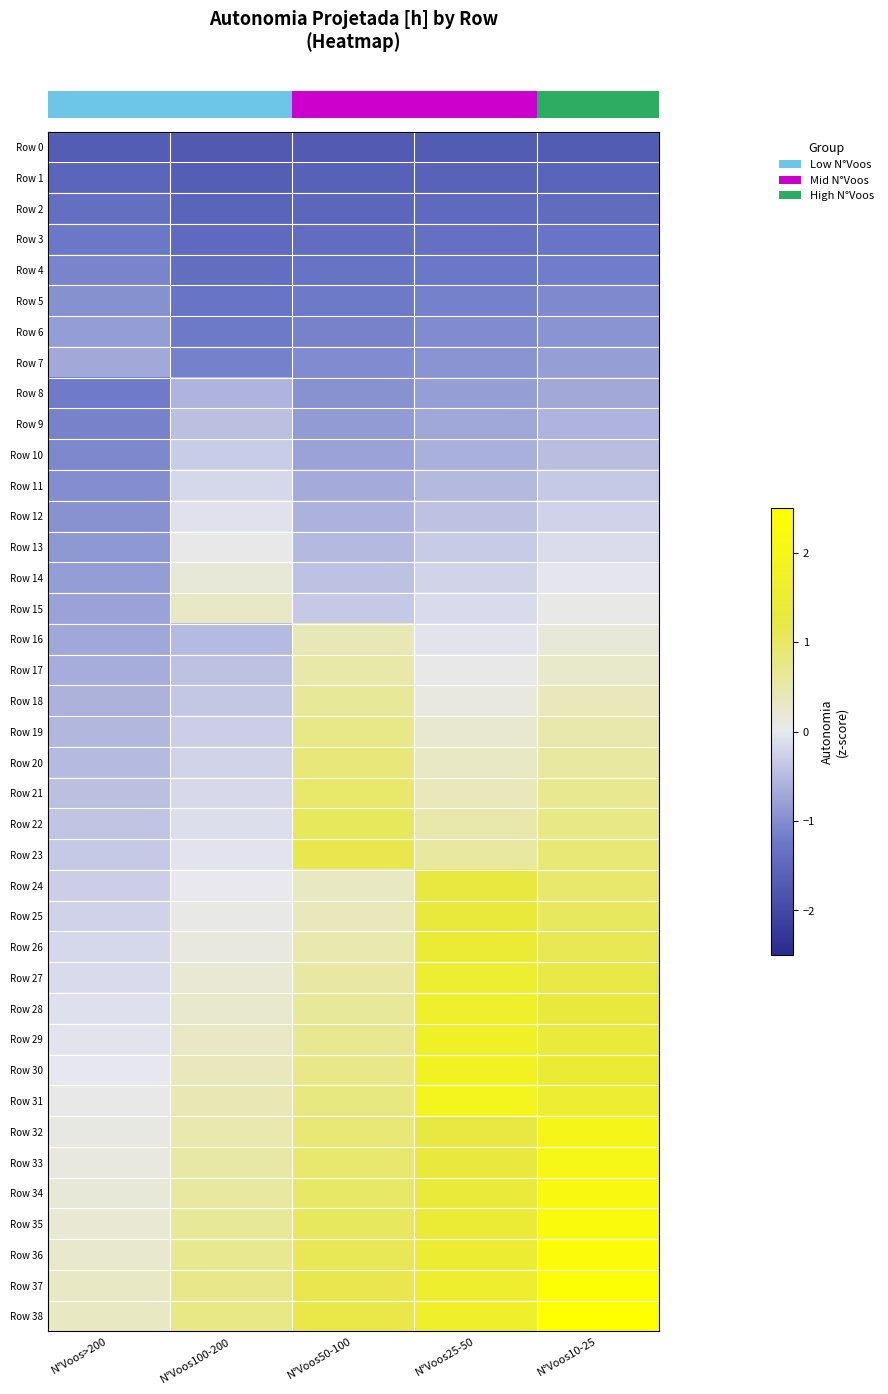

Reading left to right, list all the values displayed in this chart.

row_0: N°Voos>200=-1.7	N°Voos100-200=-1.7	N°Voos50-100=-1.7	N°Voos25-50=-1.7	N°Voos10-25=-1.7
row_1: N°Voos>200=-1.5	N°Voos100-200=-1.6	N°Voos50-100=-1.6	N°Voos25-50=-1.6	N°Voos10-25=-1.6
row_2: N°Voos>200=-1.4	N°Voos100-200=-1.6	N°Voos50-100=-1.5	N°Voos25-50=-1.5	N°Voos10-25=-1.4
row_3: N°Voos>200=-1.2	N°Voos100-200=-1.5	N°Voos50-100=-1.4	N°Voos25-50=-1.4	N°Voos10-25=-1.3
row_4: N°Voos>200=-1.1	N°Voos100-200=-1.4	N°Voos50-100=-1.3	N°Voos25-50=-1.2	N°Voos10-25=-1.2
row_5: N°Voos>200=-1.0	N°Voos100-200=-1.3	N°Voos50-100=-1.2	N°Voos25-50=-1.1	N°Voos10-25=-1.0
row_6: N°Voos>200=-0.8	N°Voos100-200=-1.2	N°Voos50-100=-1.1	N°Voos25-50=-1.0	N°Voos10-25=-0.9
row_7: N°Voos>200=-0.7	N°Voos100-200=-1.1	N°Voos50-100=-1.0	N°Voos25-50=-0.9	N°Voos10-25=-0.8
row_8: N°Voos>200=-1.2	N°Voos100-200=-0.6	N°Voos50-100=-0.9	N°Voos25-50=-0.8	N°Voos10-25=-0.7
row_9: N°Voos>200=-1.1	N°Voos100-200=-0.4	N°Voos50-100=-0.9	N°Voos25-50=-0.7	N°Voos10-25=-0.6
row_10: N°Voos>200=-1.1	N°Voos100-200=-0.3	N°Voos50-100=-0.8	N°Voos25-50=-0.6	N°Voos10-25=-0.5
row_11: N°Voos>200=-1.0	N°Voos100-200=-0.2	N°Voos50-100=-0.7	N°Voos25-50=-0.5	N°Voos10-25=-0.3
row_12: N°Voos>200=-0.9	N°Voos100-200=-0.1	N°Voos50-100=-0.6	N°Voos25-50=-0.4	N°Voos10-25=-0.2
row_13: N°Voos>200=-0.9	N°Voos100-200=0.1	N°Voos50-100=-0.5	N°Voos25-50=-0.3	N°Voos10-25=-0.1
row_14: N°Voos>200=-0.8	N°Voos100-200=0.2	N°Voos50-100=-0.4	N°Voos25-50=-0.2	N°Voos10-25=-0.0
row_15: N°Voos>200=-0.8	N°Voos100-200=0.3	N°Voos50-100=-0.4	N°Voos25-50=-0.1	N°Voos10-25=0.1
row_16: N°Voos>200=-0.7	N°Voos100-200=-0.5	N°Voos50-100=0.4	N°Voos25-50=-0.0	N°Voos10-25=0.2
row_17: N°Voos>200=-0.7	N°Voos100-200=-0.4	N°Voos50-100=0.5	N°Voos25-50=0.0	N°Voos10-25=0.3
row_18: N°Voos>200=-0.6	N°Voos100-200=-0.4	N°Voos50-100=0.6	N°Voos25-50=0.1	N°Voos10-25=0.4
row_19: N°Voos>200=-0.5	N°Voos100-200=-0.3	N°Voos50-100=0.7	N°Voos25-50=0.2	N°Voos10-25=0.5
row_20: N°Voos>200=-0.5	N°Voos100-200=-0.2	N°Voos50-100=0.8	N°Voos25-50=0.3	N°Voos10-25=0.6
row_21: N°Voos>200=-0.4	N°Voos100-200=-0.2	N°Voos50-100=0.9	N°Voos25-50=0.4	N°Voos10-25=0.7
row_22: N°Voos>200=-0.4	N°Voos100-200=-0.1	N°Voos50-100=1.0	N°Voos25-50=0.5	N°Voos10-25=0.8
row_23: N°Voos>200=-0.3	N°Voos100-200=-0.0	N°Voos50-100=1.1	N°Voos25-50=0.5	N°Voos10-25=0.8
row_24: N°Voos>200=-0.3	N°Voos100-200=0.0	N°Voos50-100=0.3	N°Voos25-50=1.2	N°Voos10-25=0.9
row_25: N°Voos>200=-0.2	N°Voos100-200=0.1	N°Voos50-100=0.4	N°Voos25-50=1.3	N°Voos10-25=1.0
row_26: N°Voos>200=-0.2	N°Voos100-200=0.1	N°Voos50-100=0.5	N°Voos25-50=1.4	N°Voos10-25=1.1
row_27: N°Voos>200=-0.1	N°Voos100-200=0.2	N°Voos50-100=0.5	N°Voos25-50=1.5	N°Voos10-25=1.2
row_28: N°Voos>200=-0.1	N°Voos100-200=0.3	N°Voos50-100=0.6	N°Voos25-50=1.6	N°Voos10-25=1.3
row_29: N°Voos>200=-0.1	N°Voos100-200=0.3	N°Voos50-100=0.7	N°Voos25-50=1.7	N°Voos10-25=1.4
row_30: N°Voos>200=-0.0	N°Voos100-200=0.4	N°Voos50-100=0.7	N°Voos25-50=1.8	N°Voos10-25=1.5
row_31: N°Voos>200=0.0	N°Voos100-200=0.4	N°Voos50-100=0.8	N°Voos25-50=1.9	N°Voos10-25=1.5
row_32: N°Voos>200=0.1	N°Voos100-200=0.5	N°Voos50-100=0.8	N°Voos25-50=1.2	N°Voos10-25=2.0
row_33: N°Voos>200=0.1	N°Voos100-200=0.5	N°Voos50-100=0.9	N°Voos25-50=1.3	N°Voos10-25=2.1
row_34: N°Voos>200=0.2	N°Voos100-200=0.6	N°Voos50-100=1.0	N°Voos25-50=1.4	N°Voos10-25=2.2
row_35: N°Voos>200=0.2	N°Voos100-200=0.6	N°Voos50-100=1.0	N°Voos25-50=1.4	N°Voos10-25=2.2
row_36: N°Voos>200=0.3	N°Voos100-200=0.7	N°Voos50-100=1.1	N°Voos25-50=1.5	N°Voos10-25=2.3
row_37: N°Voos>200=0.3	N°Voos100-200=0.7	N°Voos50-100=1.1	N°Voos25-50=1.6	N°Voos10-25=2.4
row_38: N°Voos>200=0.3	N°Voos100-200=0.8	N°Voos50-100=1.2	N°Voos25-50=1.6	N°Voos10-25=2.5